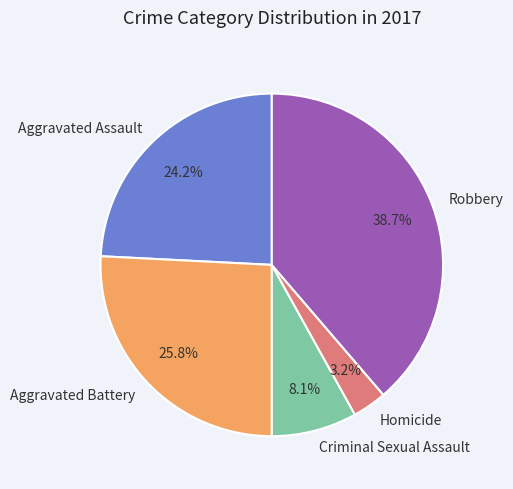

Which has a higher value, Aggravated Battery or Homicide?

Aggravated Battery